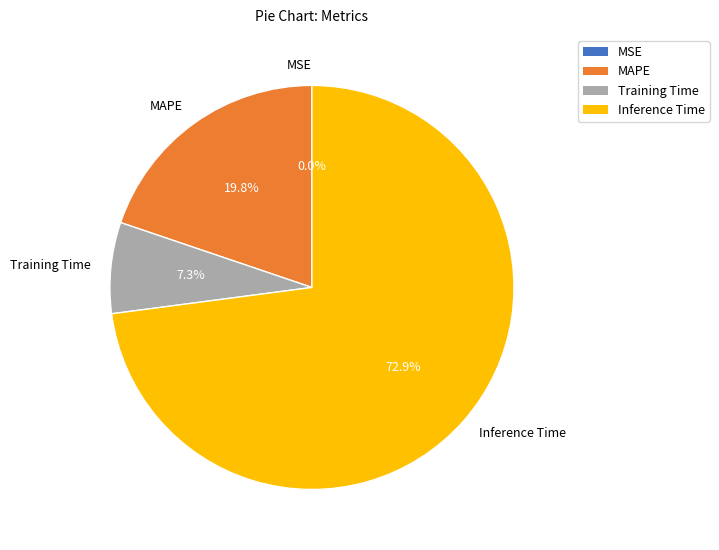

What percentage is the Inference Time slice, to the nearest percent?

73%